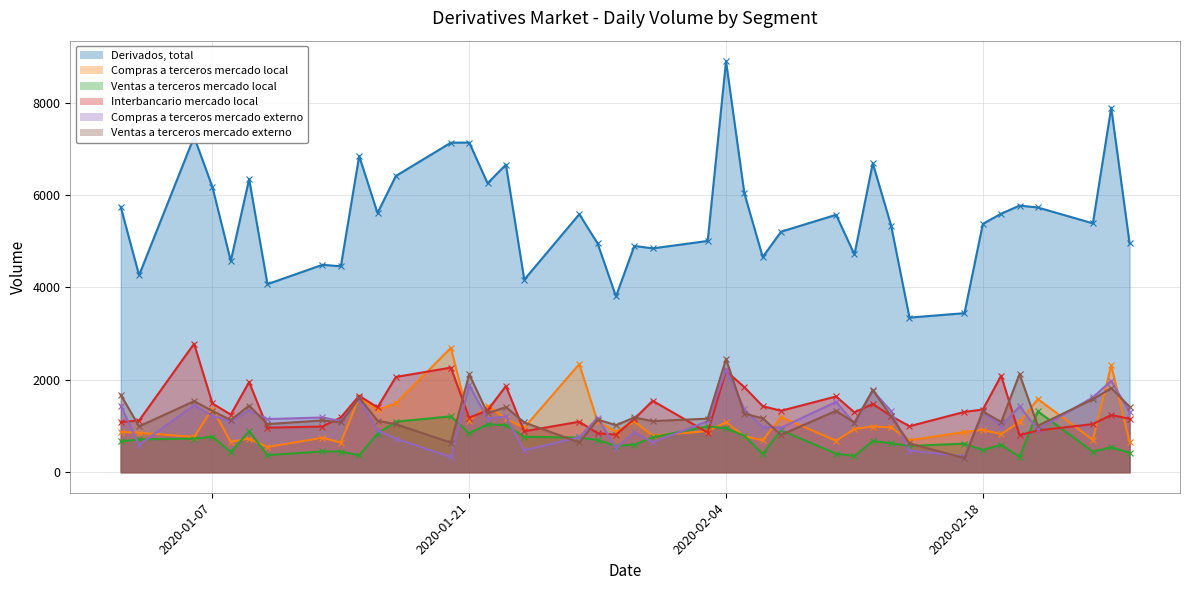

Reading left to right, list all the values displayed in this chart.

Derivados, total: 5741	4264	7258	6171	4570	6344	4070	4489	4456	6843	5610	6412	7132	7134	6253	6657	4167	5584	4950	3805	4897	4844	5005	8895	6034	4657	5205	5571	4712	6688	5337	3346	3442	5374	5595	5770	5729	5386	7889	4955
Compras a terceros mercado local: 872	852	764	1370	658	727	545	746	639	1622	1350	1493	2693	1117	1441	1156	964	2340	1090	879	1100	792	890	1079	780	690	1195	680	936	989	968	692	870	918	822	1088	1583	698	2310	661
Ventas a terceros mercado local: 665	712	725	768	435	885	370	450	447	363	836	1094	1209	842	1036	1019	766	751	696	569	597	755	993	948	789	394	908	402	350	677	625	569	618	479	595	332	1315	446	540	420
Interbancario mercado local: 1086	1118	2781	1487	1247	1952	963	989	1186	1654	1403	2061	2264	1177	1340	1865	886	1093	844	813	1153	1546	858	2193	1840	1429	1330	1639	1294	1478	1215	995	1306	1356	2091	803	903	1042	1239	1155
Compras a terceros mercado externo: 1442	590	1452	1220	1102	1339	1150	1184	1108	1593	907	725	326	1880	1160	1207	473	757	1179	528	862	646	1105	2227	1358	978	962	1522	1060	1766	1320	467	345	1305	1002	1424	924	1620	1978	1301
Ventas a terceros mercado externo: 1676	992	1537	1326	1128	1441	1042	1120	1077	1612	1114	1039	640	2118	1275	1409	1077	643	1140	1017	1184	1105	1159	2448	1267	1165	809	1329	1072	1779	1209	624	303	1315	1084	2124	1005	1580	1822	1418